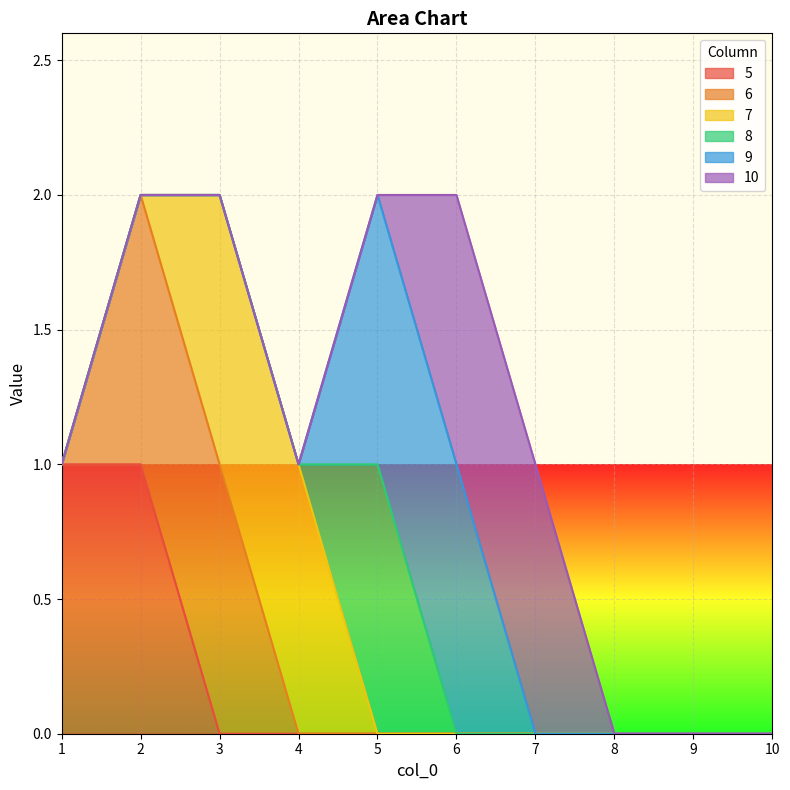

Between 1 and 3, which is larger?

1